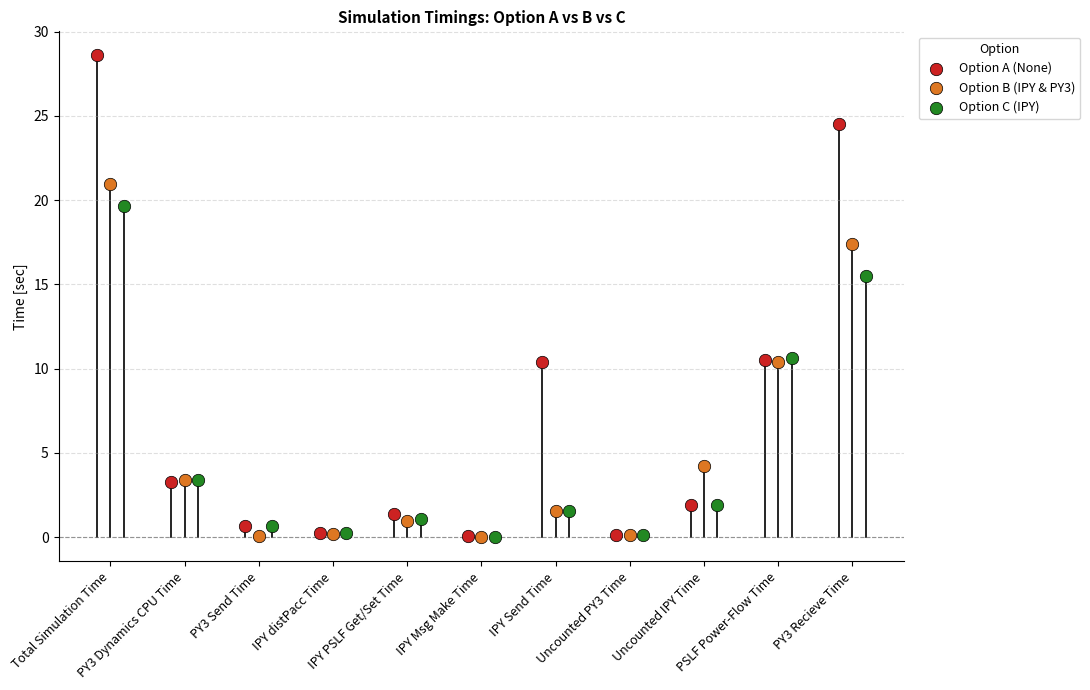

What are all the series names shown in the legend?

Option A (None), Option B (IPY & PY3), Option C (IPY)